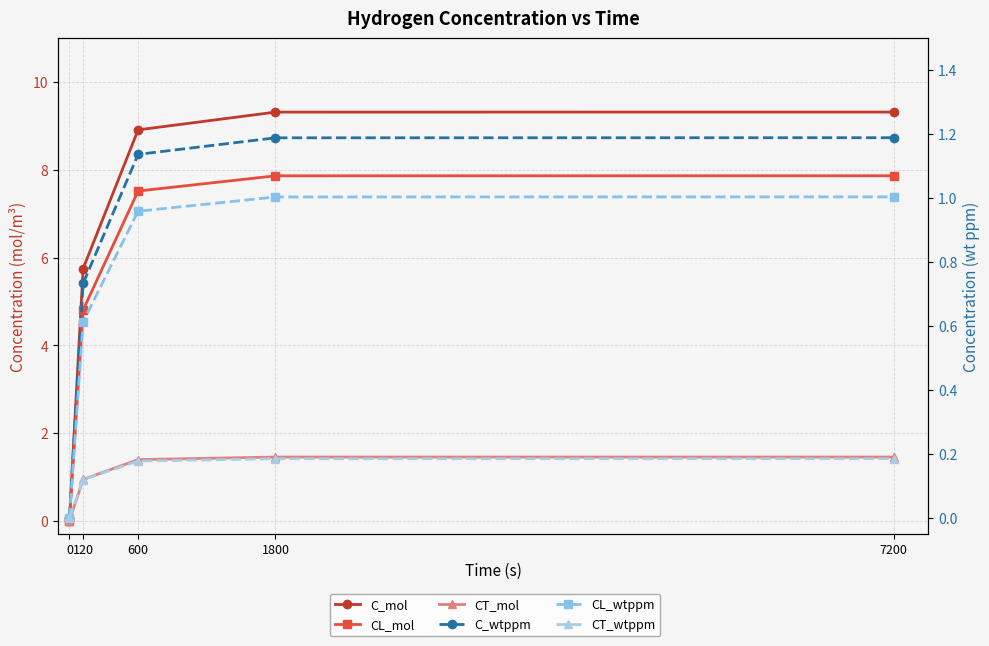

How many values in the C_wtppm series are below 1?

2